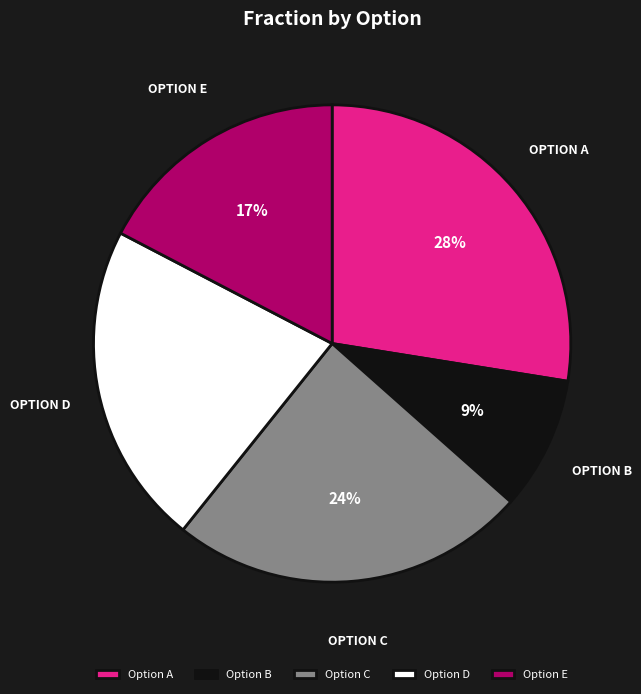

To the nearest percent, what percentage of the pie is Option B?

9%